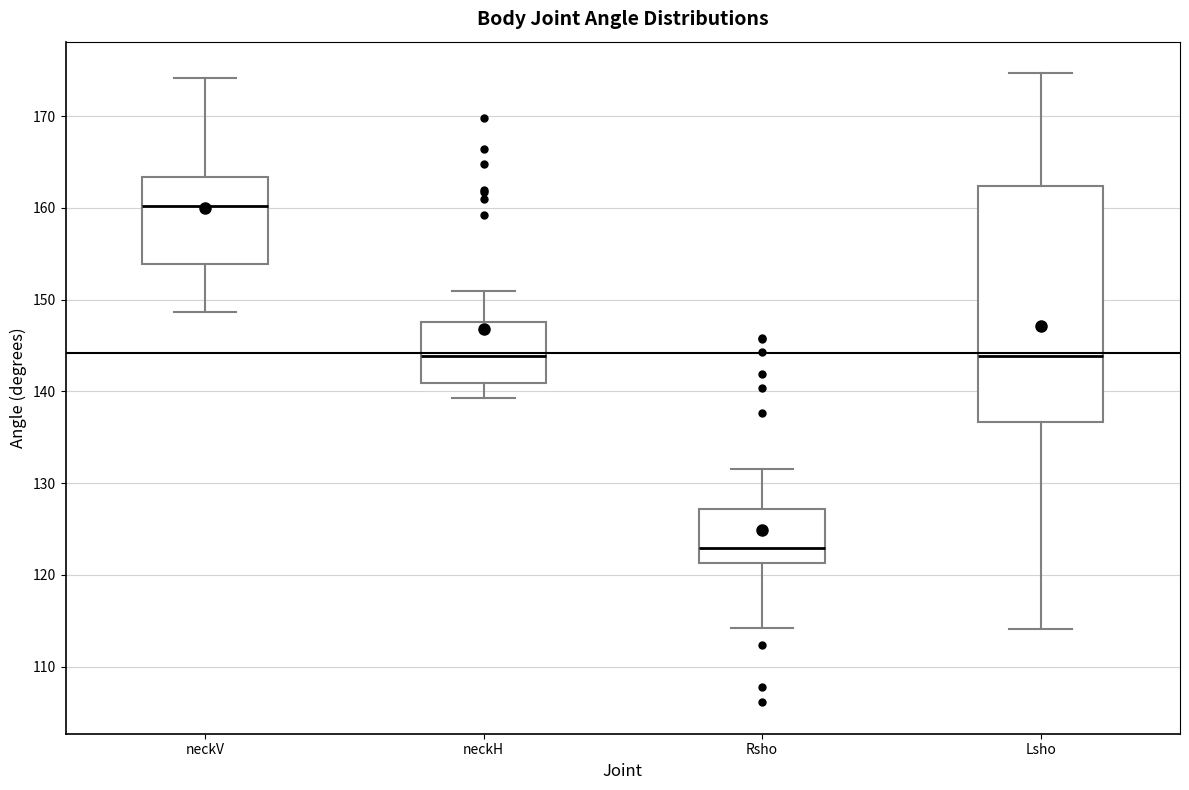

Which box has the lowest median line?

Rsho